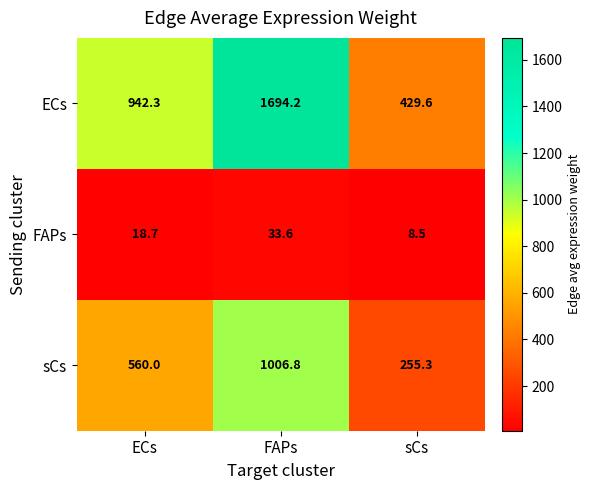

How many categories are shown in the chart?

3